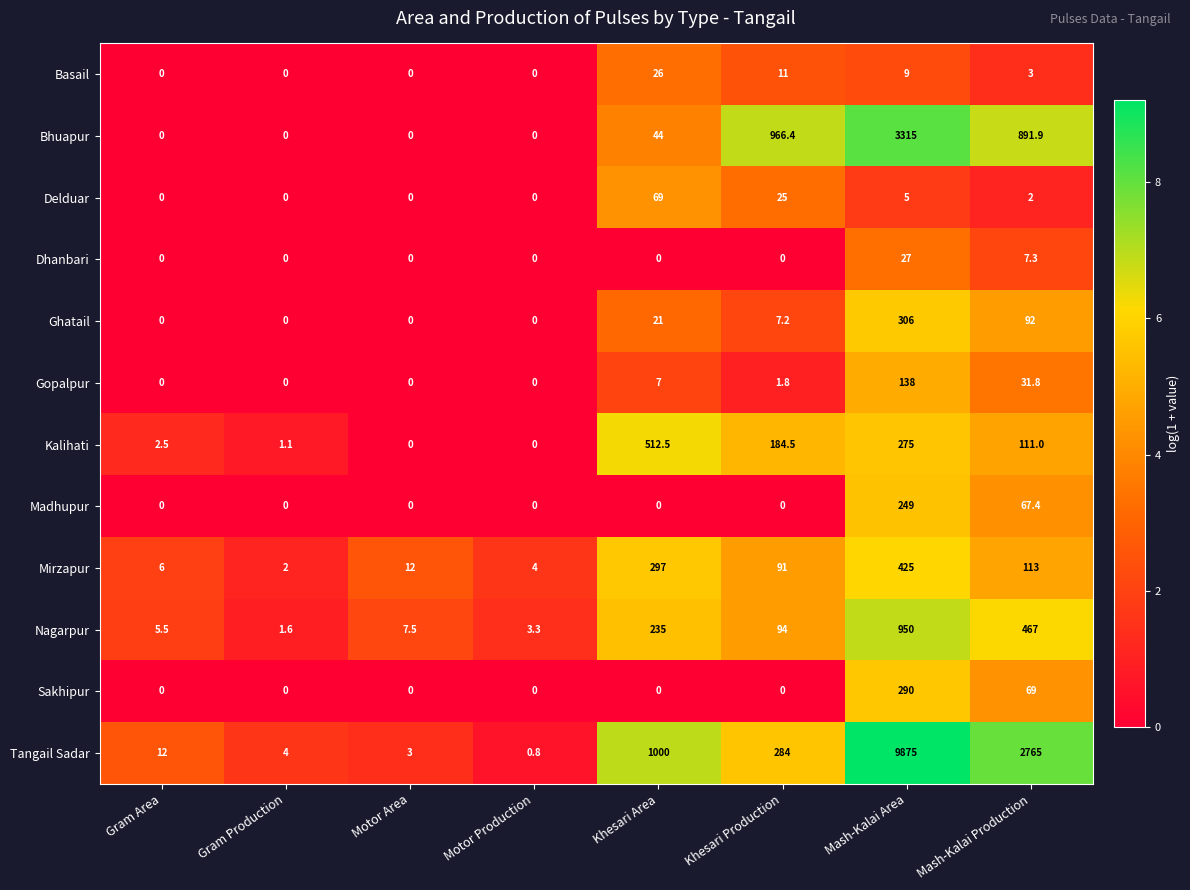

Rank the series by their maximum value, from highest to lowest.

Tangail Sadar, Bhuapur, Nagarpur, Kalihati, Mirzapur, Ghatail, Sakhipur, Madhupur, Gopalpur, Delduar, Dhanbari, Basail